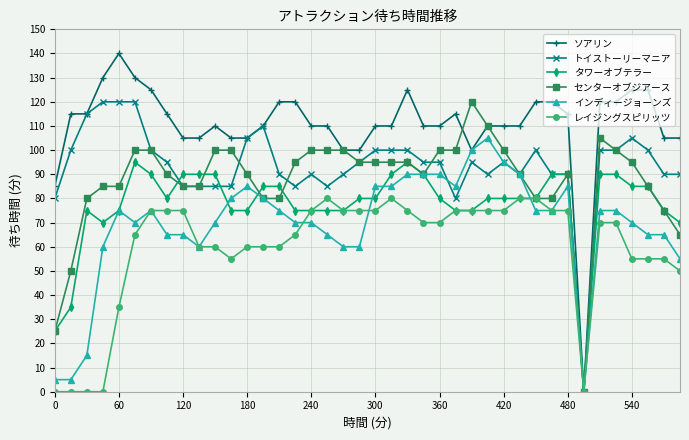

At how many categories does at least one series exceed 20?

39